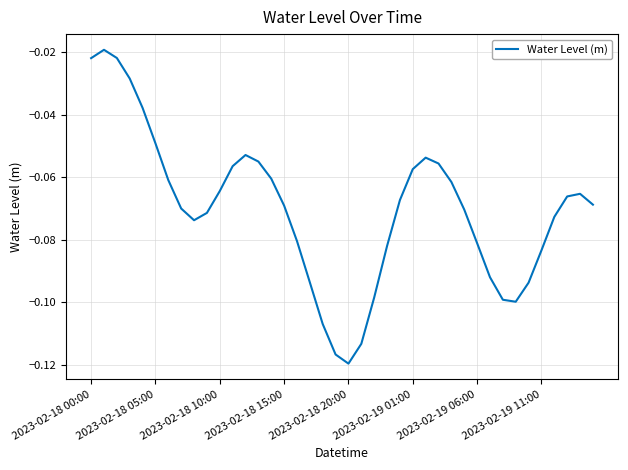

Is it true that the value at 2023-02-19 11:00 is -0.0?

False